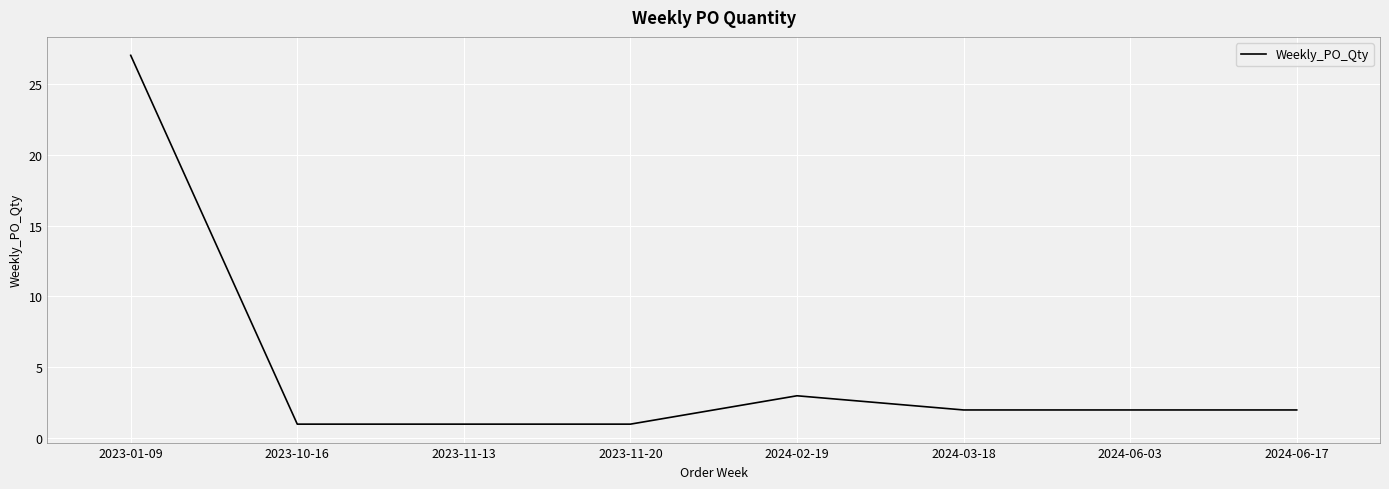

What is the difference between the maximum and second lowest values?

26